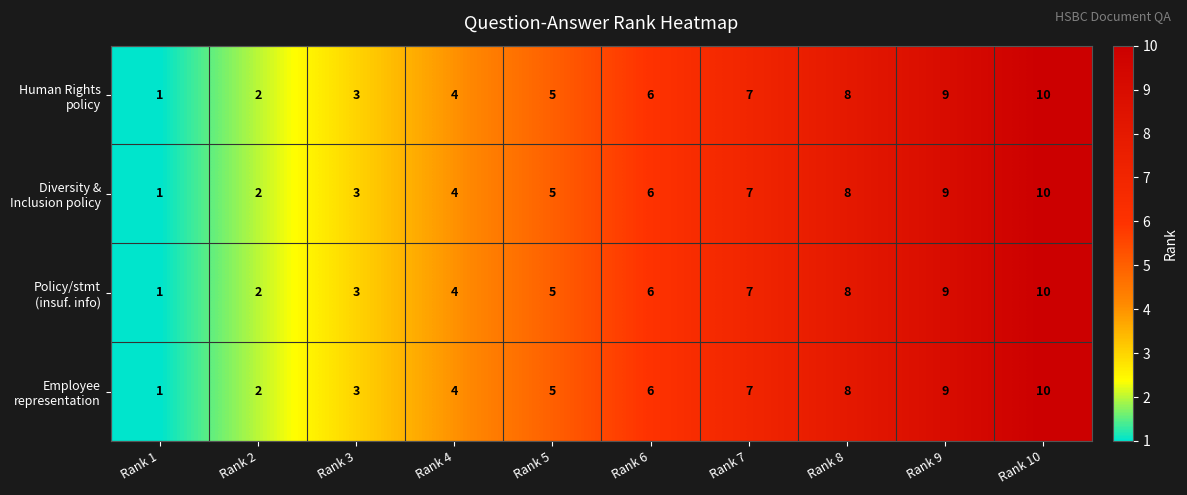

How many categories are shown in the chart?

10